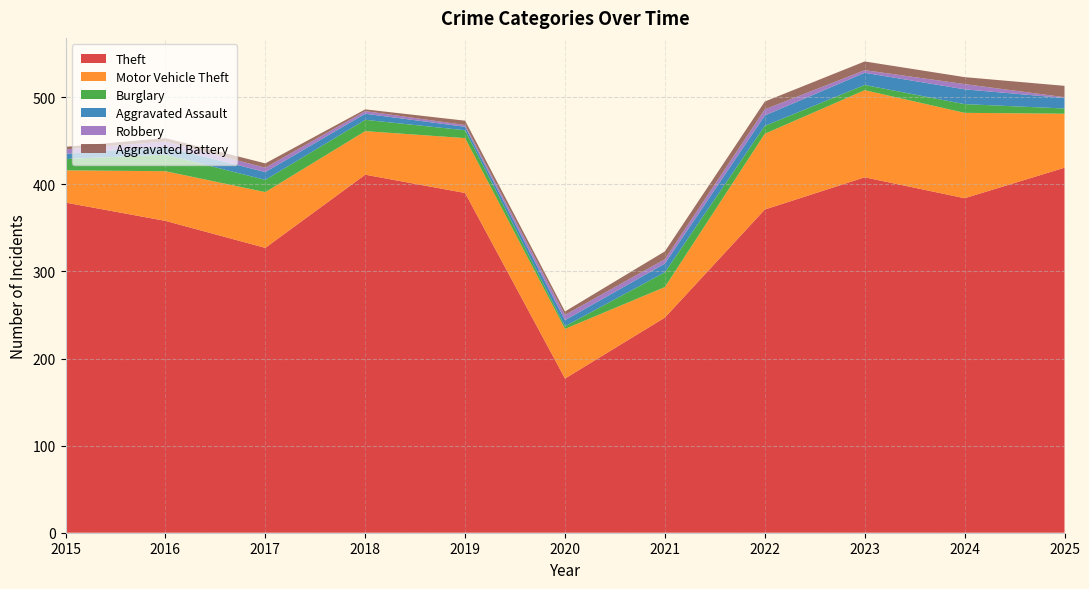

Reading left to right, transcribe all the data shown in this chart.

Theft: 379	358	327	411	390	177	247	371	408	384	419
Motor Vehicle Theft: 37	57	64	50	63	57	35	87	100	98	62
Burglary: 13	19	14	13	9	3	17	9	6	10	6
Aggravated Assault: 6	9	9	7	4	7	10	12	14	17	12
Robbery: 5	6	5	3	2	6	5	7	3	6	1
Aggravated Battery: 3	4	5	2	5	4	9	9	10	8	13